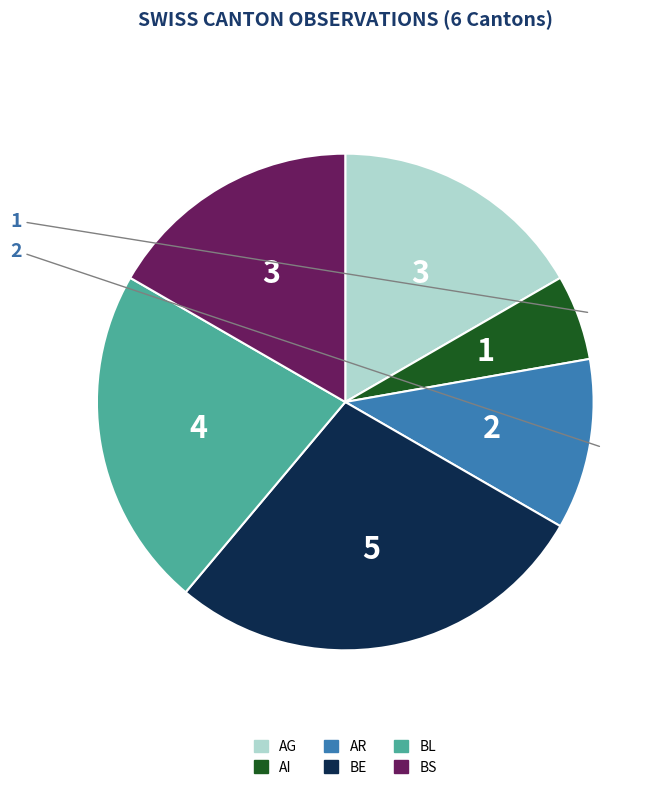

Which slice is the smallest?

AI